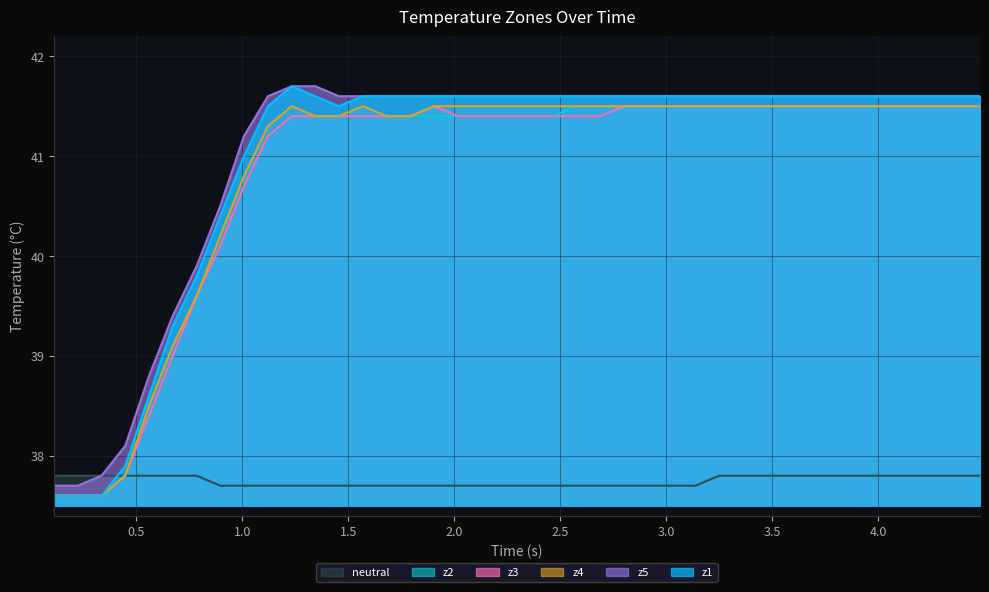

How many lines are shown in the chart?

6